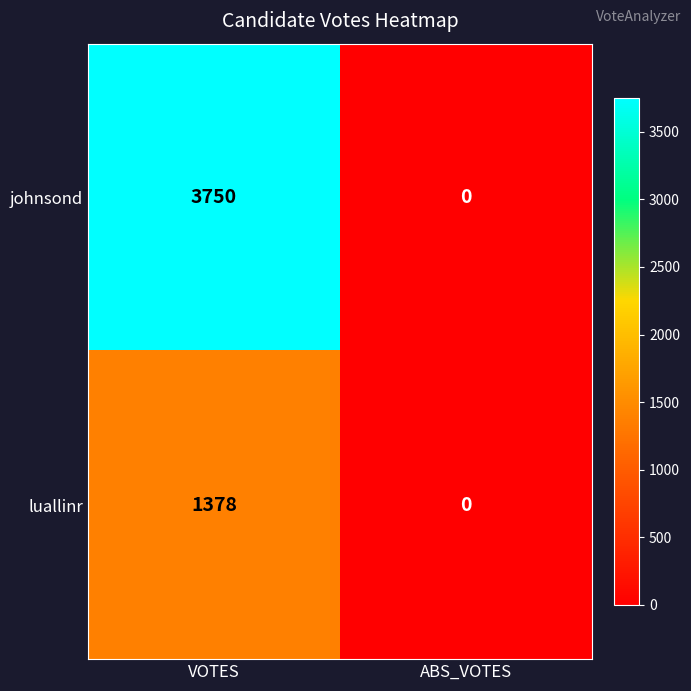

Between VOTES and ABS_VOTES, which series saw the biggest shift?

johnsond